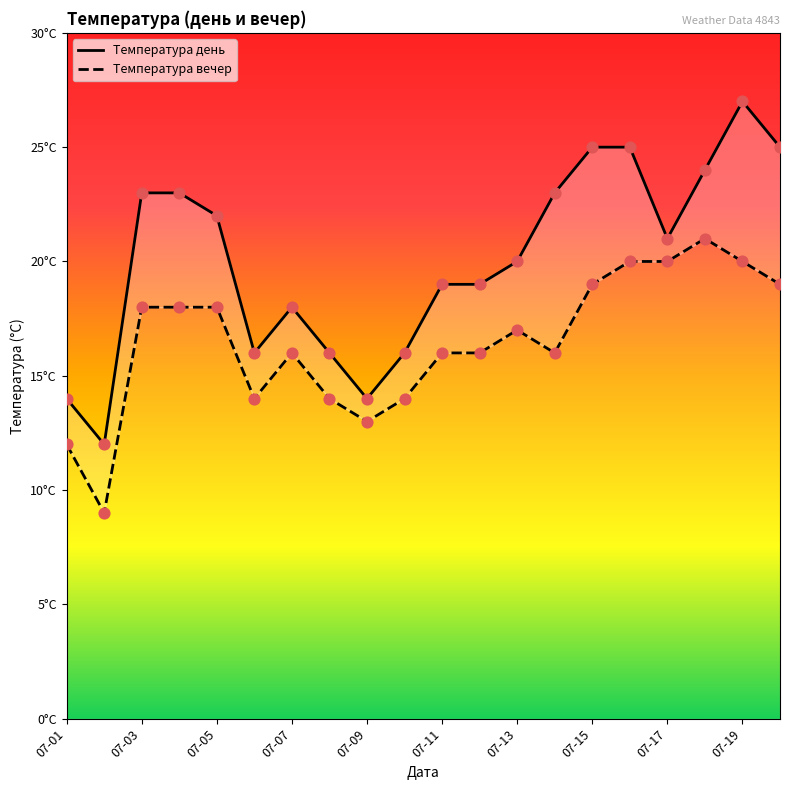

Is the value of Температура вечер at 07-19 greater than the value of Температура день at 07-19?

No